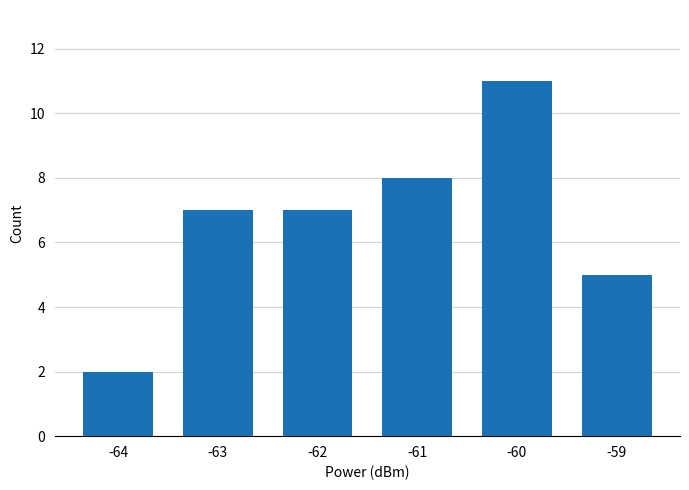

What is the change in value from -63 to -59?

-2